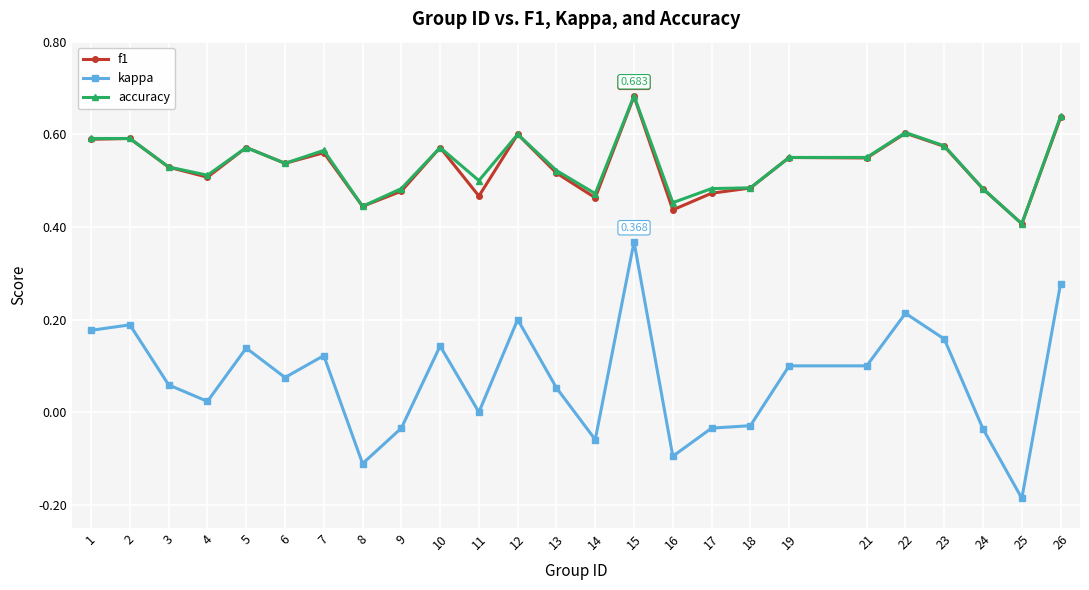

Is the value of kappa at 26 greater than the value of f1 at 4?

No